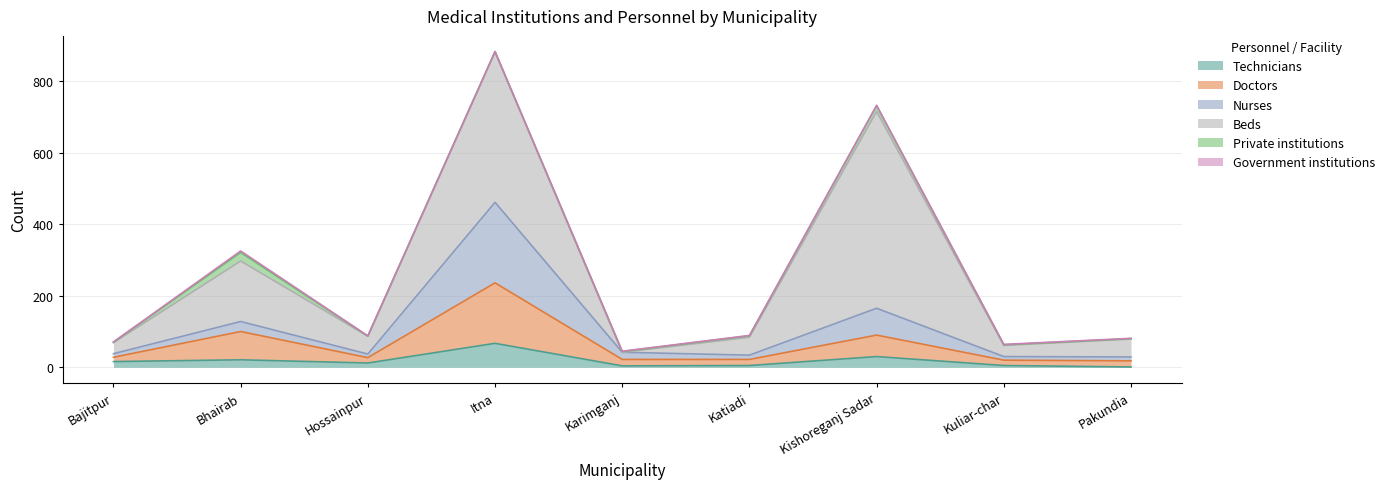

Where is the first local maximum for Nurses?

Bhairab